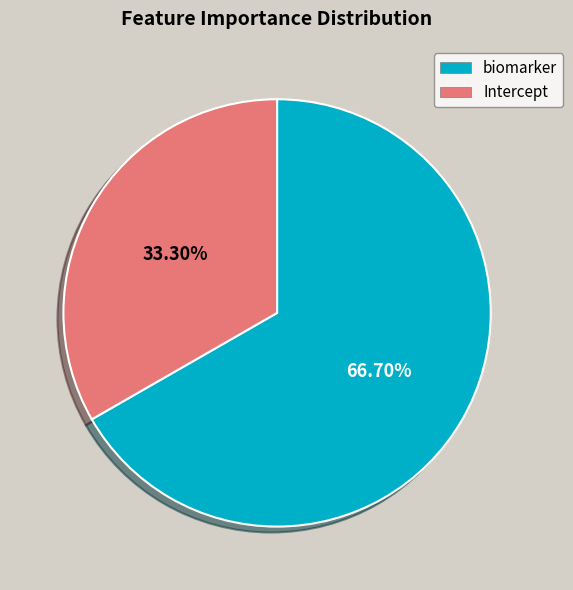

Is there any slice that represents more than half of the pie?

Yes